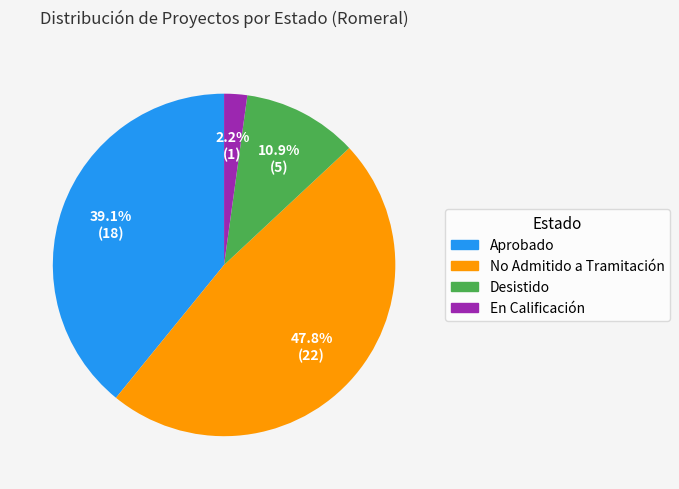

Combined, do No Admitido a Tramitación and Aprobado account for over 50%?

Yes